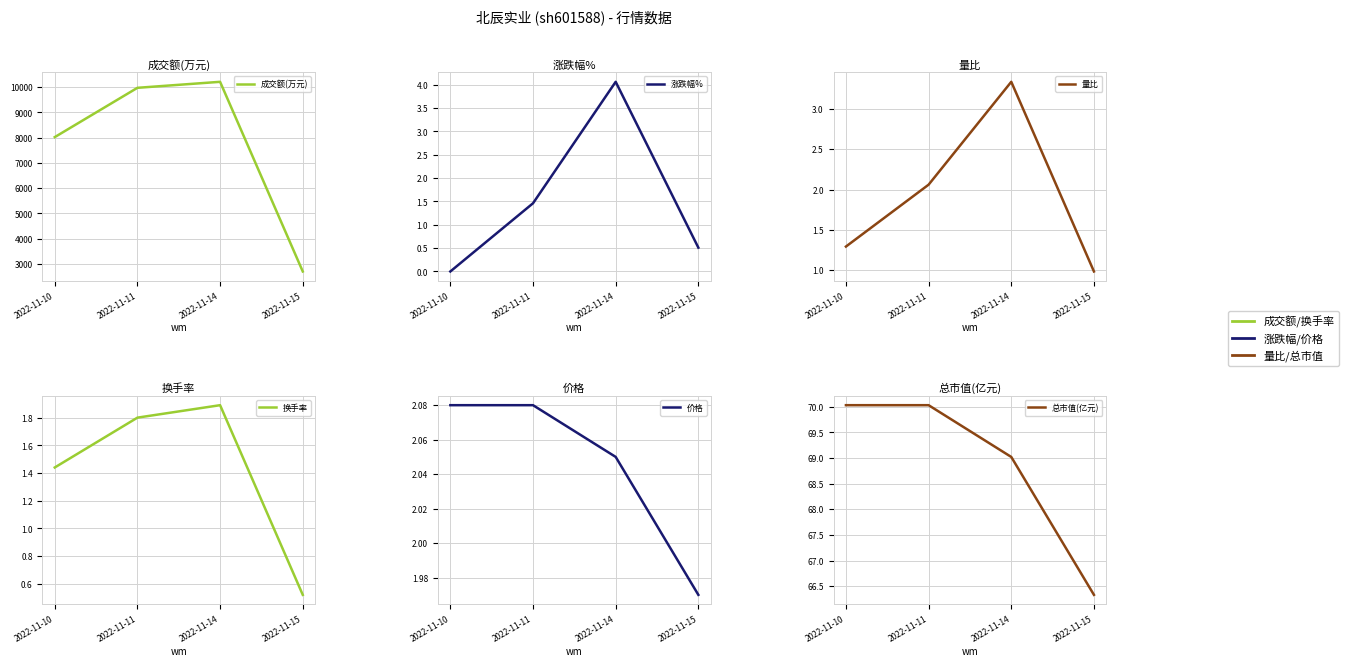

Reading right to left, list all the values displayed in this chart.

成交额(万元): 2698.0	10216.0	9978.0	8024.0
涨跌幅%: 0.5	4.1	1.5	0.0
量比: 1.0	3.3	2.1	1.3
换手率: 0.5	1.9	1.8	1.4
价格: 2.0	2.0	2.1	2.1
总市值(亿元): 66.3	69.0	70.0	70.0